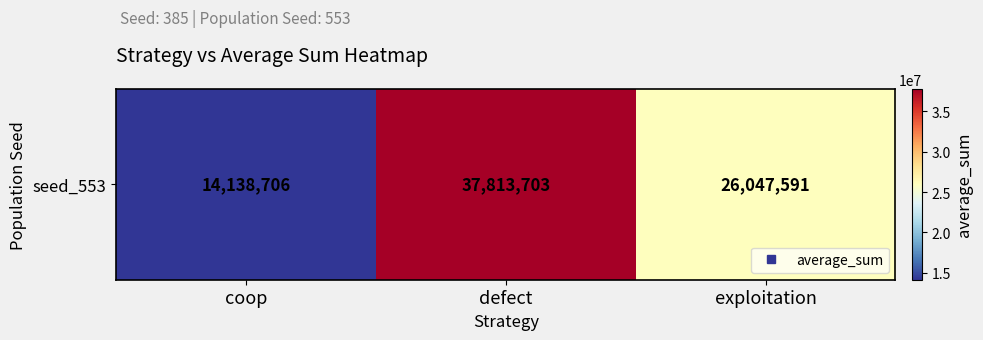

What is the difference between the values at exploitation and defect?

11766112